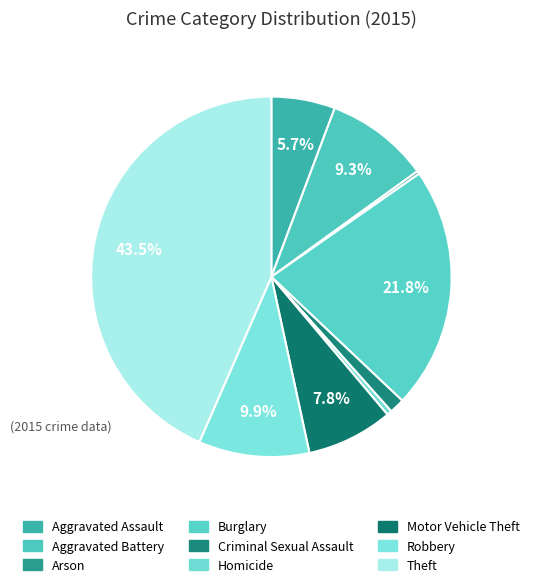

Which category has the smallest portion of the pie?

Arson